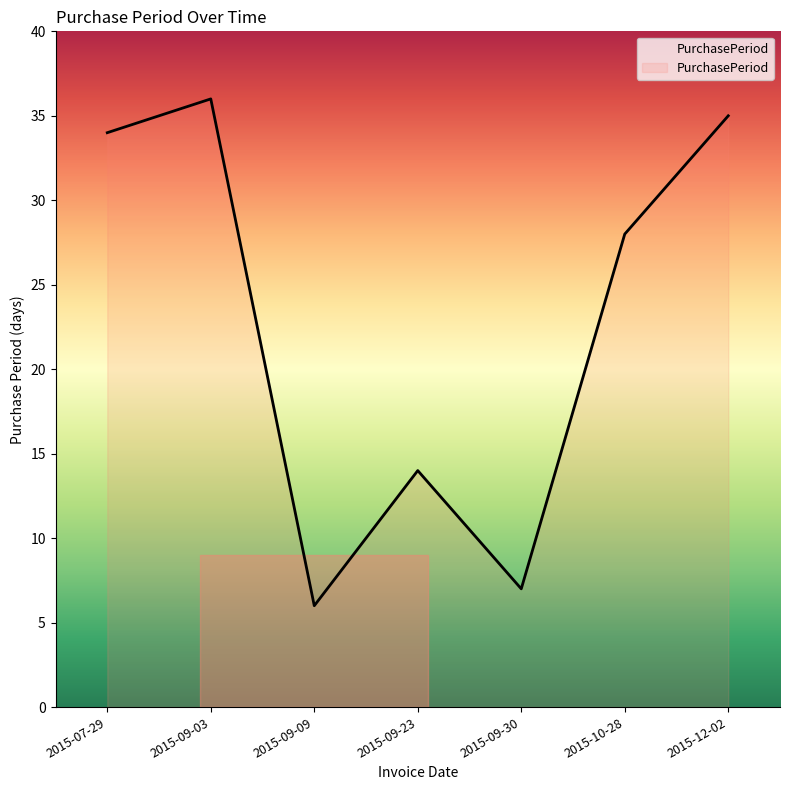

Reading left to right, what are all the values shown in this chart?

2015-07-29=34	2015-09-03=36	2015-09-09=6	2015-09-23=14	2015-09-30=7	2015-10-28=28	2015-12-02=35